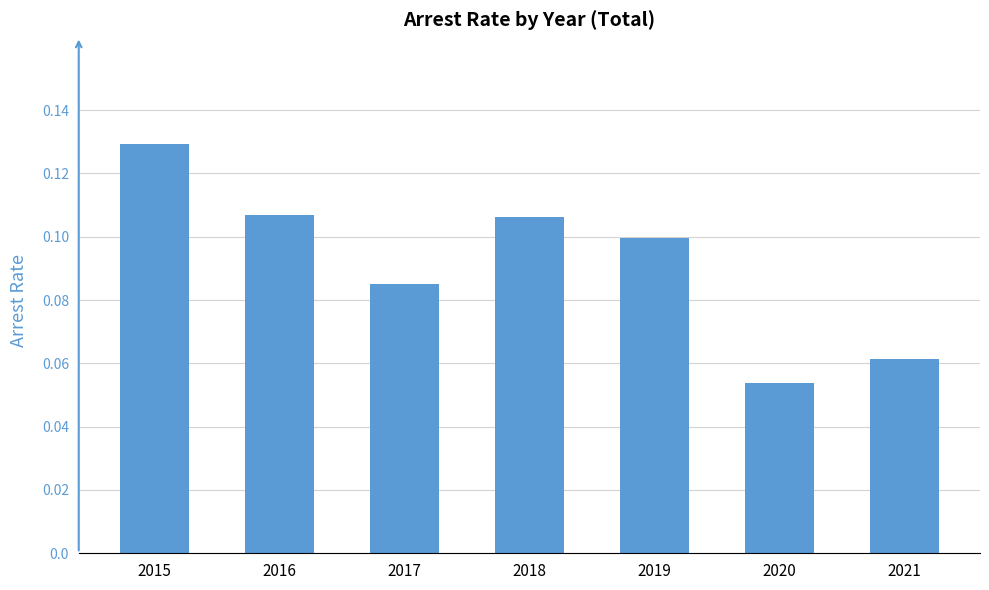

Where is the data nearest to the value 0?

2020